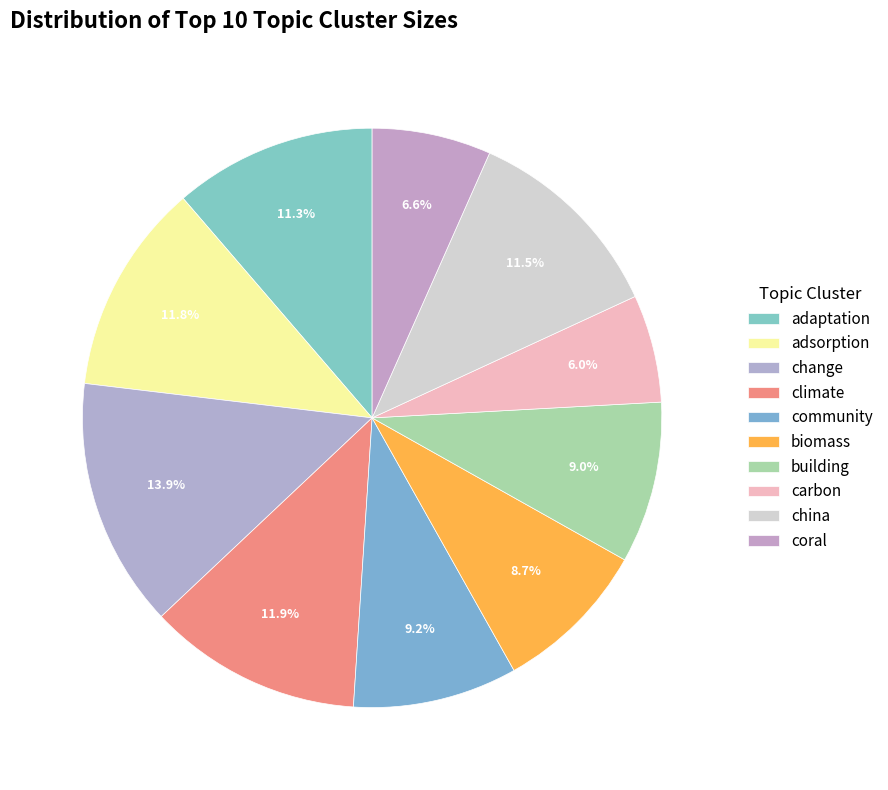

Is it true that carbon is 17% of the pie?

False